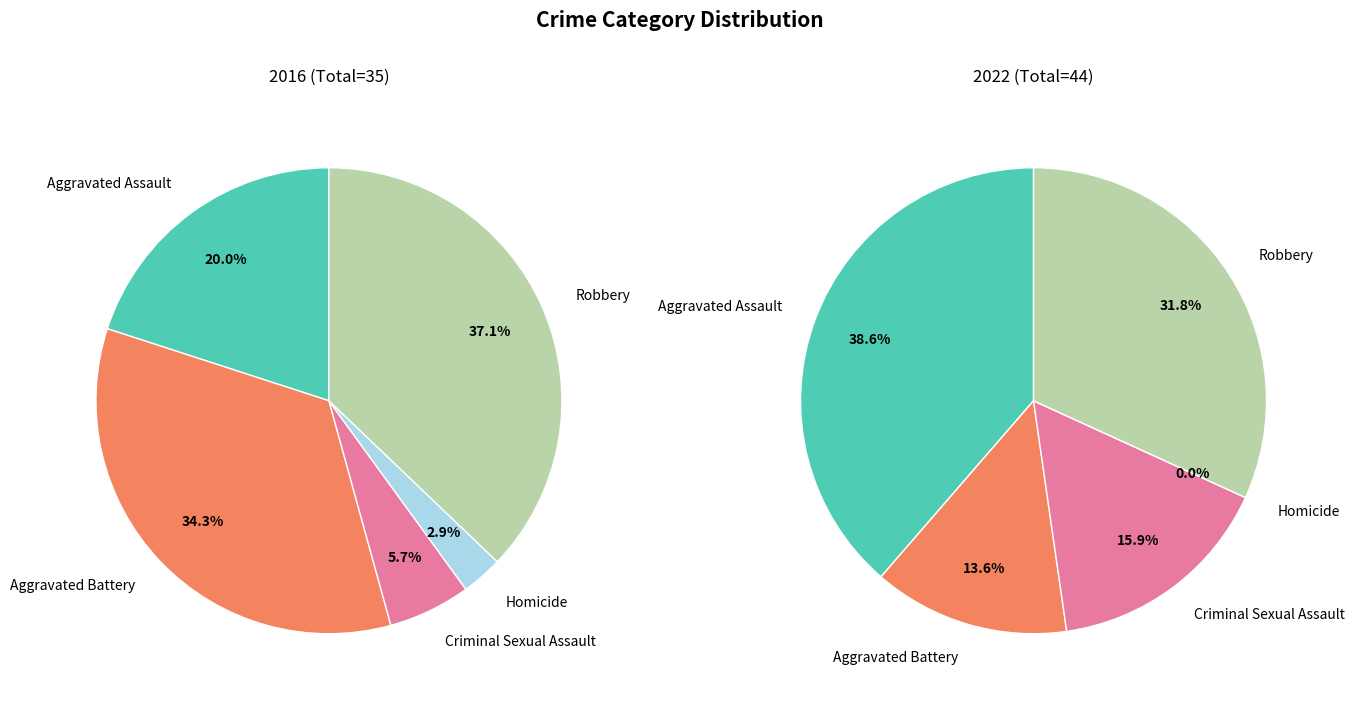

Which category has the biggest portion of the pie?

Aggravated Assault